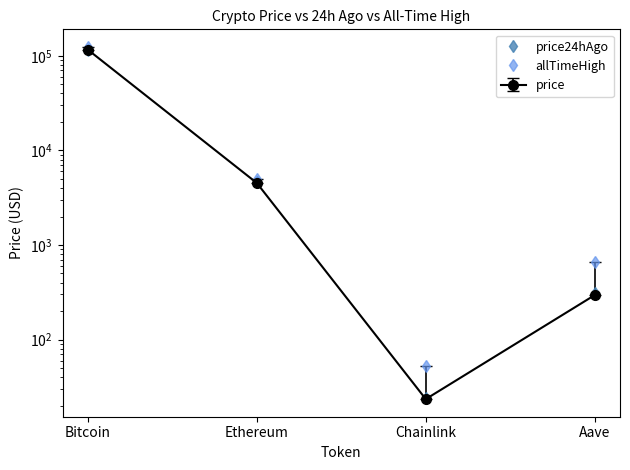

True or false: price24hAgo has a value of 43.1 at Chainlink.

False